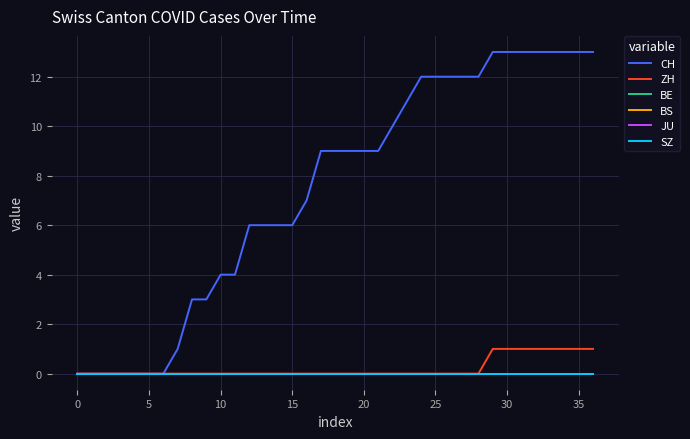

At how many categories does at least one series exceed 7?

20